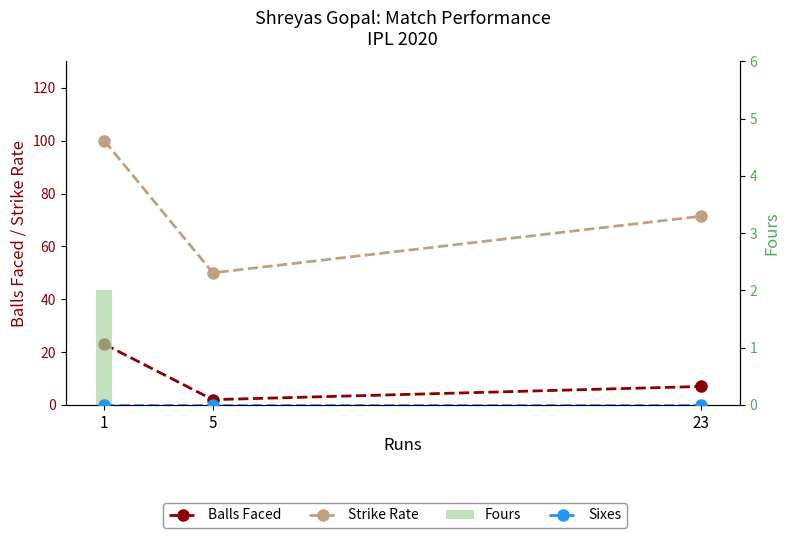

Is it true that Fours equals -0.9 at 5?

False